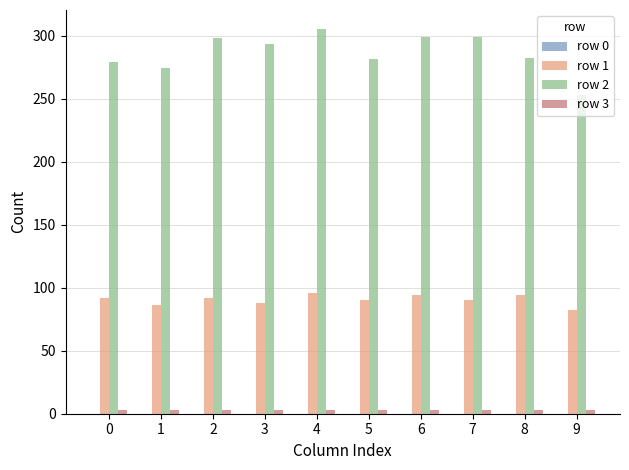

The row 1 series shows 94.0 at 8. True or false?

True